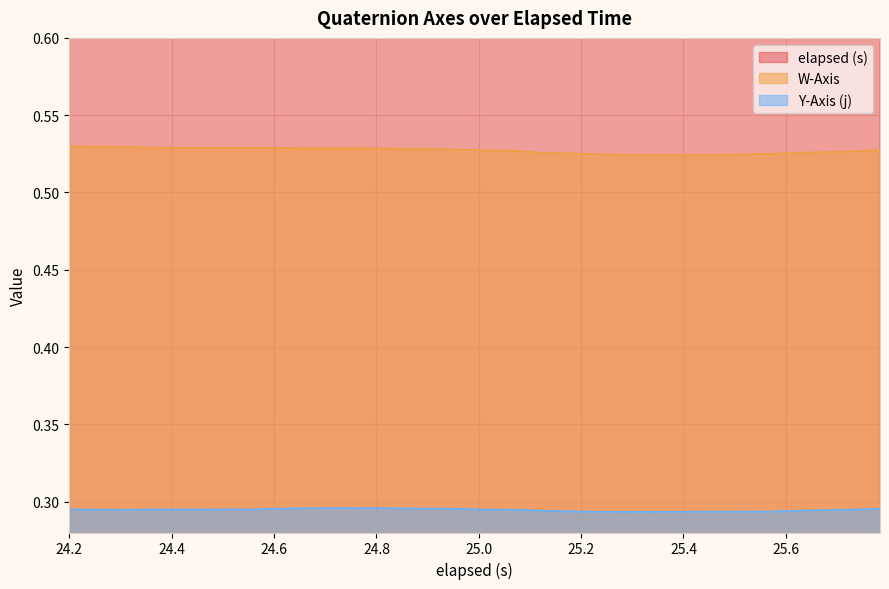

True or false: Y-Axis (j) and W-Axis cross at least once.

False